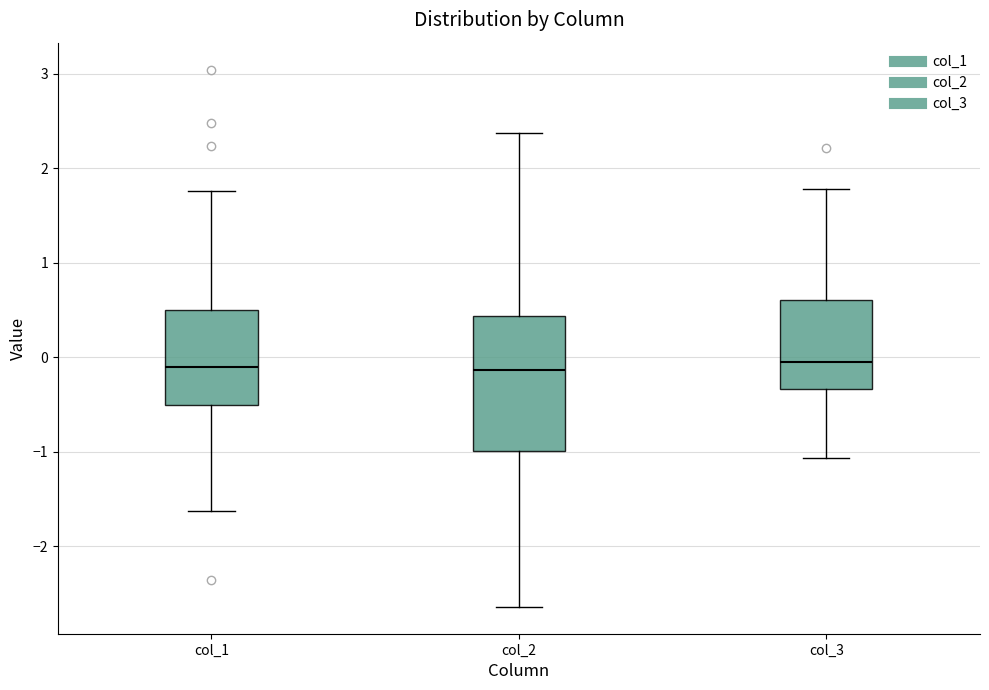

Reading left to right, read every box against the y-axis: the position of its median line, the range the box covers, and the ends of its whiskers. The values are not printed on the chart, so give them approximately, as read against the axis.

col_1: median -0.1, box -0.5 to 0.5, whiskers -1.6 to 1.8
col_2: median -0.1, box -1.0 to 0.4, whiskers -2.6 to 2.4
col_3: median 0.0, box -0.3 to 0.6, whiskers -1.1 to 1.8